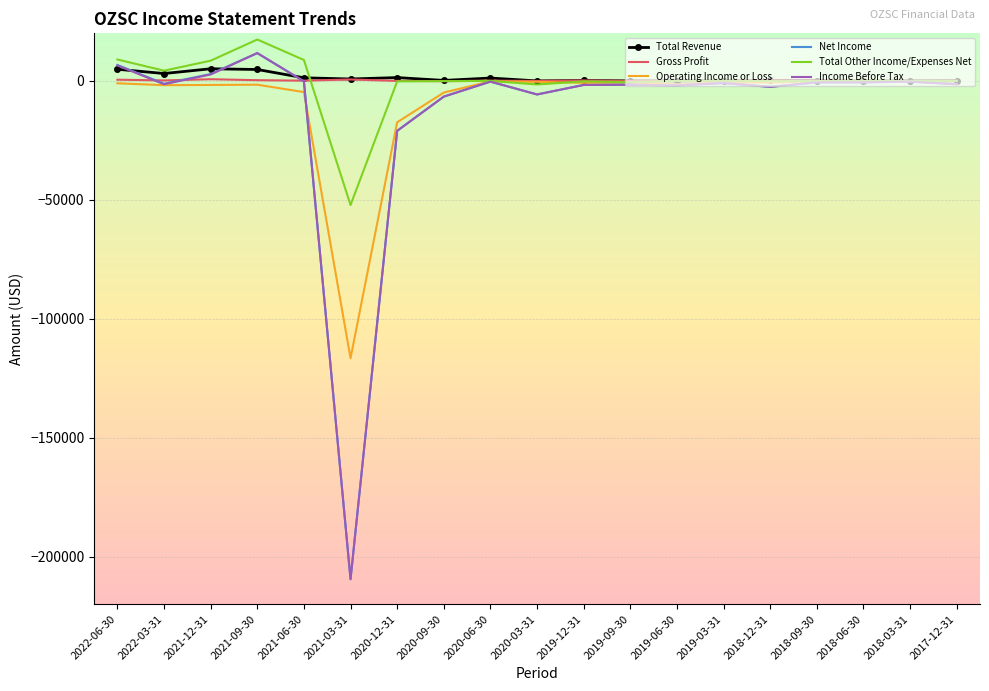

At which category does the chart reach its peak across all series?

2021-09-30